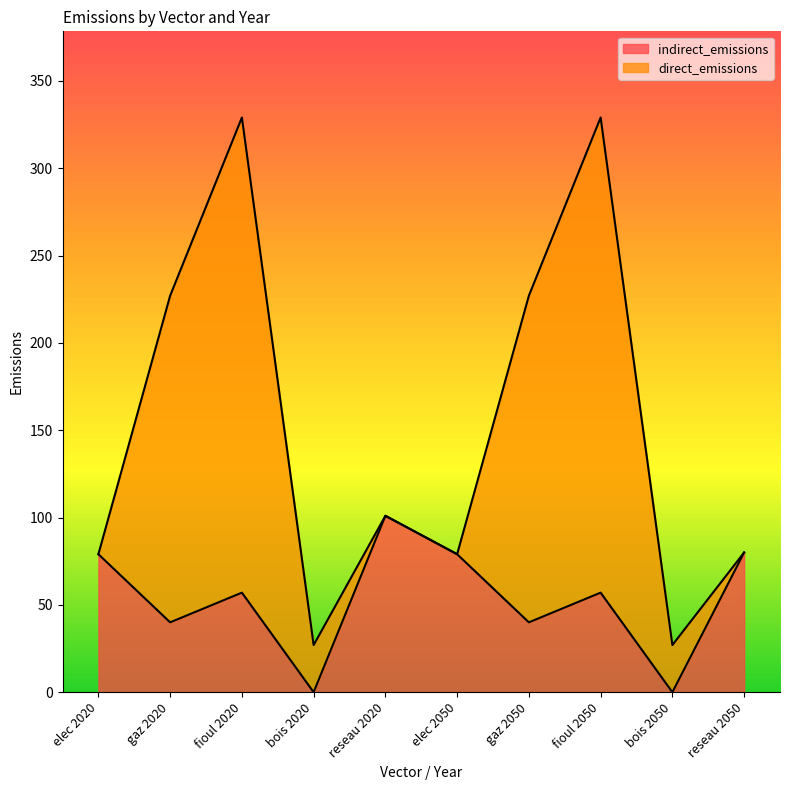

What is the total value across all series at fioul 2050?

329